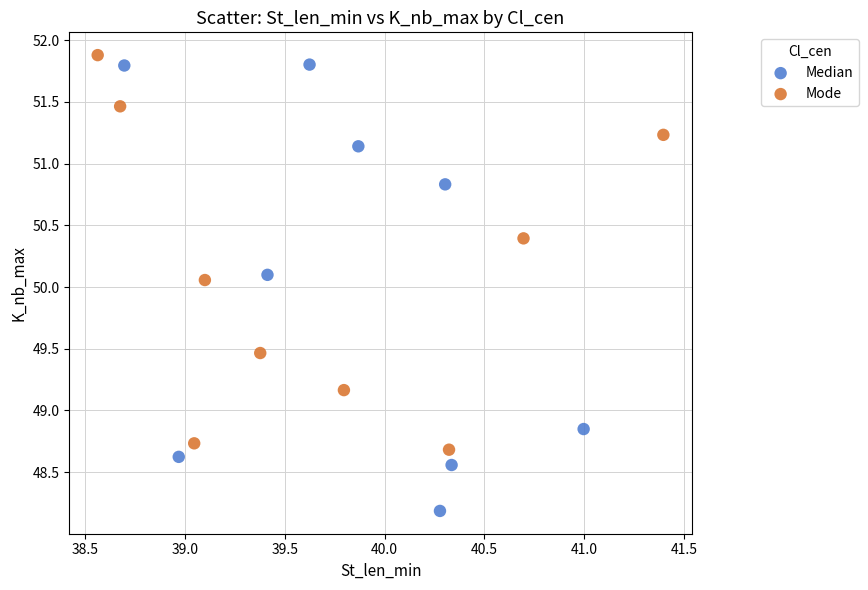

Which series reaches the minimum Y coordinate?

Median